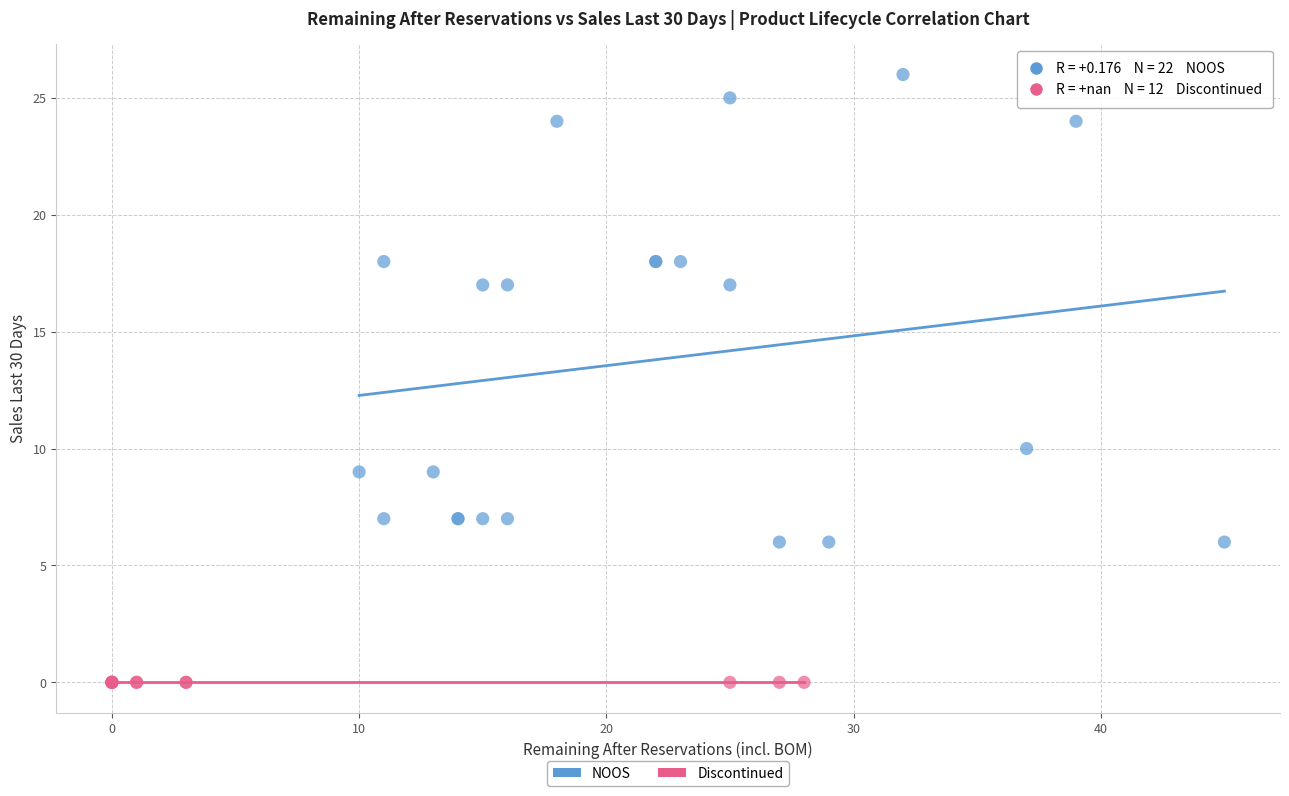

Which series contains the lowest Y value?

Discontinued